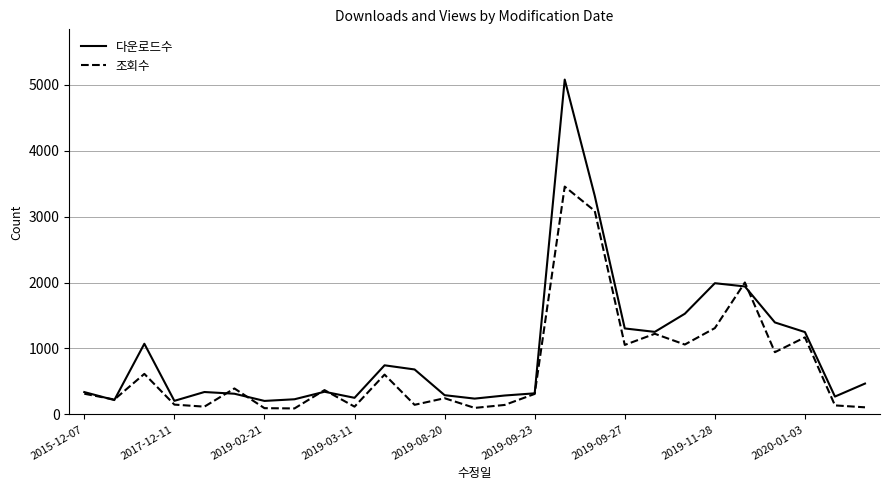

What is the greatest value displayed?

5078